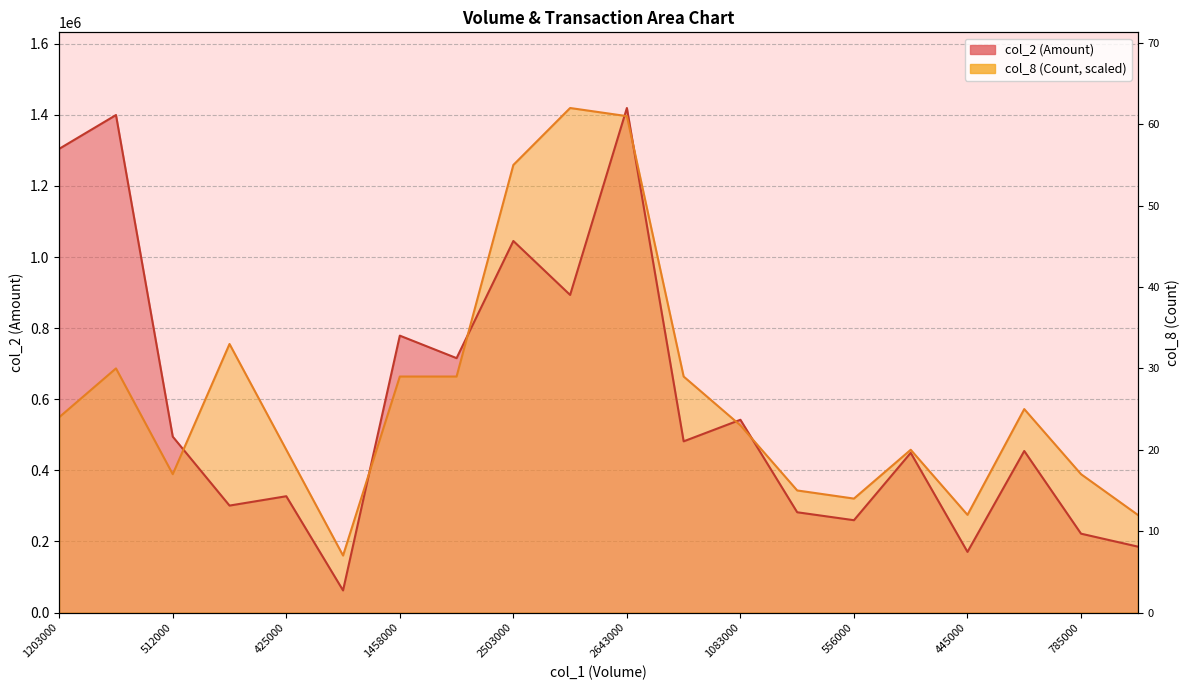

The value of col_8 at 445000 is 274680. True or false?

True